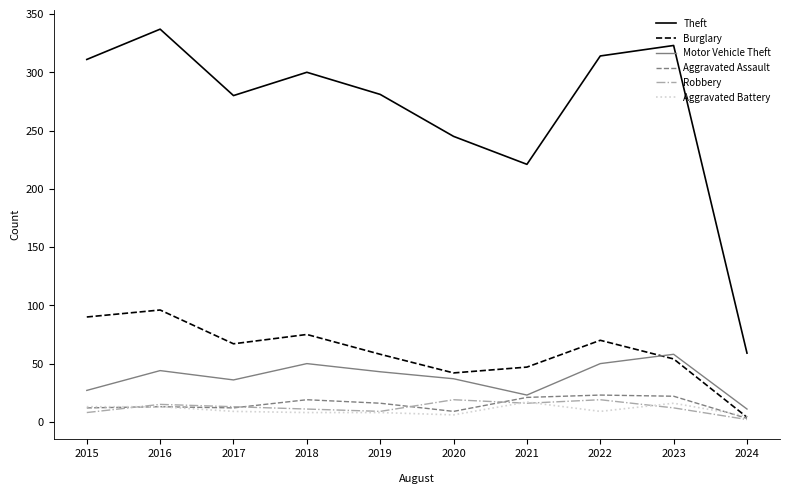

Which series has the largest range (max minus min)?

Theft